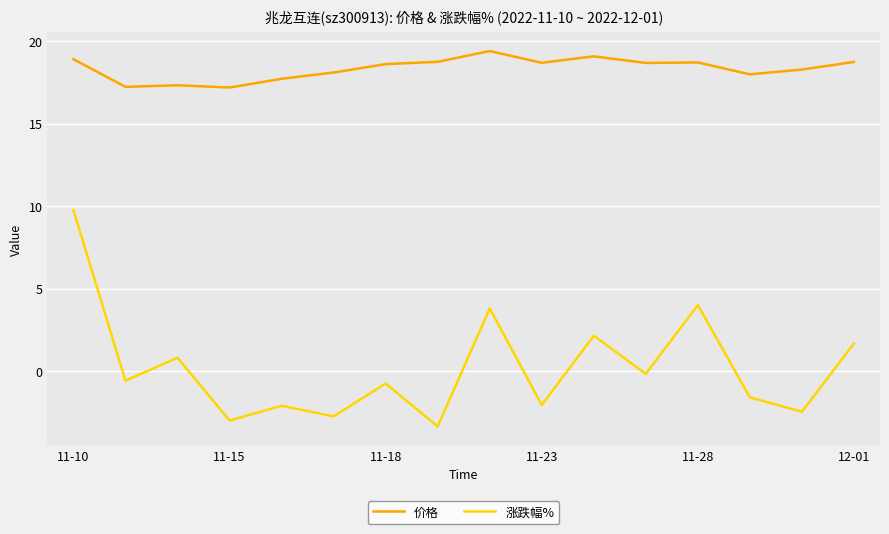

True or false: 涨跌幅% and 价格 intersect in this chart.

False